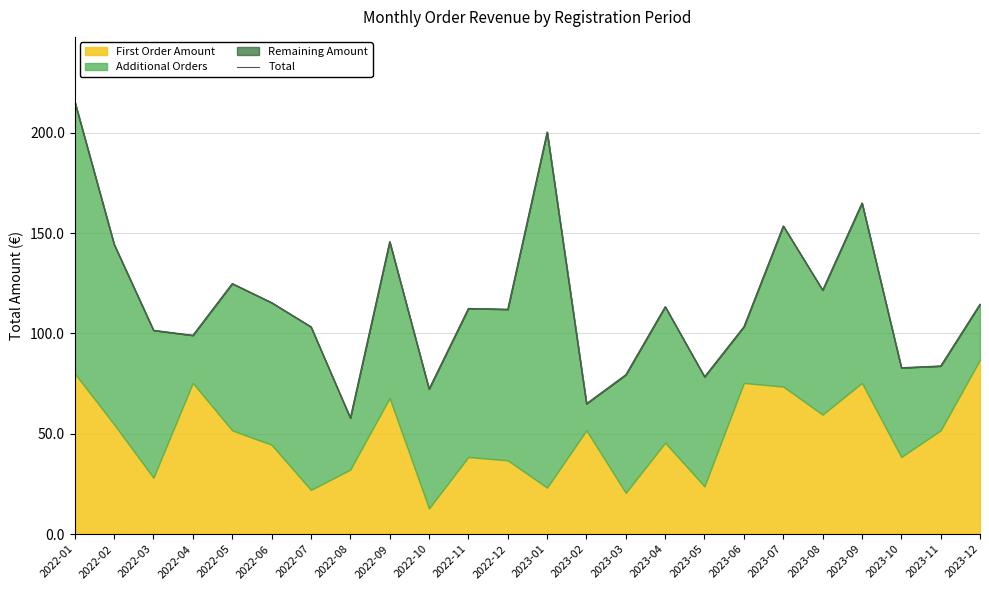

What is the value of the 17th point from the left?

78.4